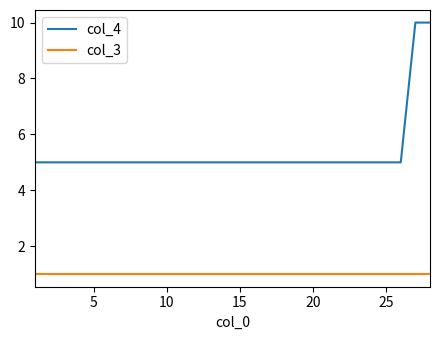

How many lines are shown in the chart?

2